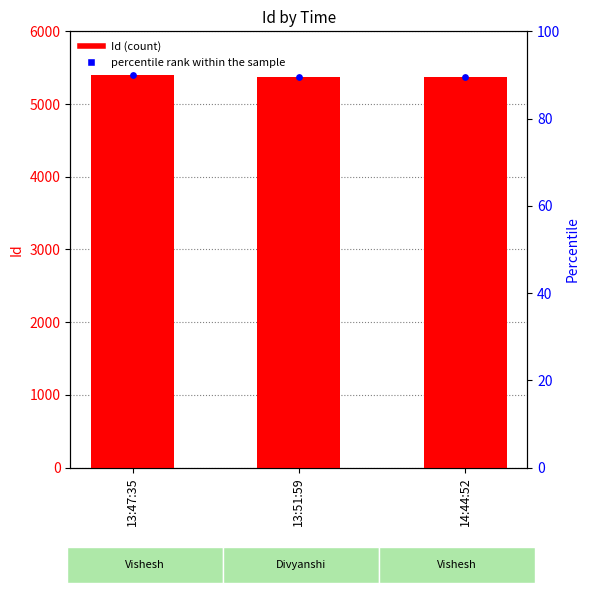

Between 13:51:59 and 13:47:35, which is larger?

13:47:35